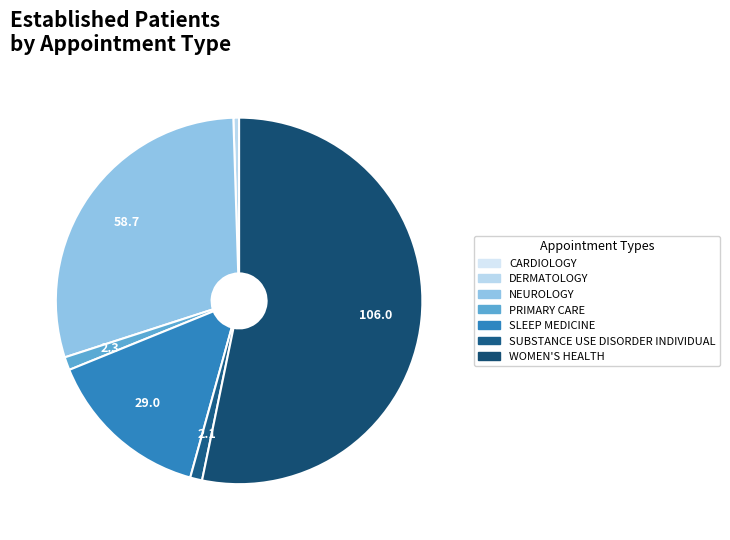

To the nearest percent, what is the difference between the DERMATOLOGY and PRIMARY CARE slice percentages?

1%